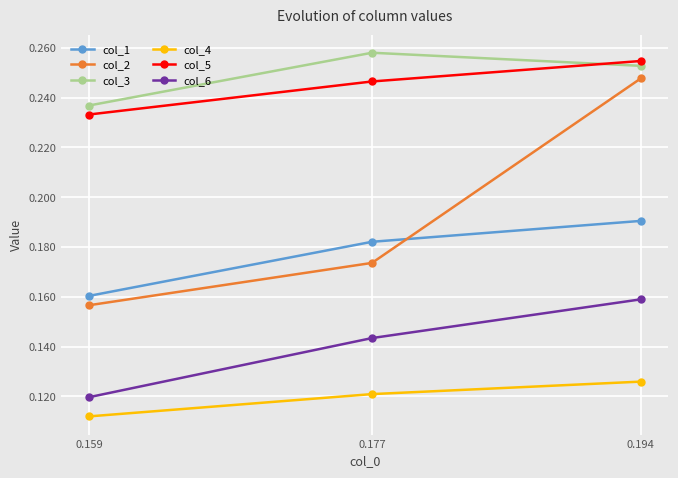

At which label is col_5 closest to 0?

0.159